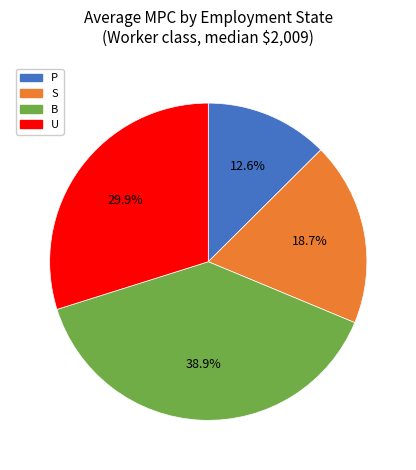

How much of the chart is everything except P?

87.4%